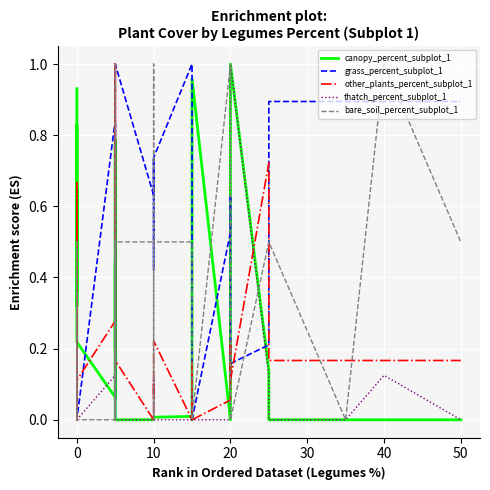

Is it true that canopy_percent_subplot_1 equals 0.7 at 12?

False